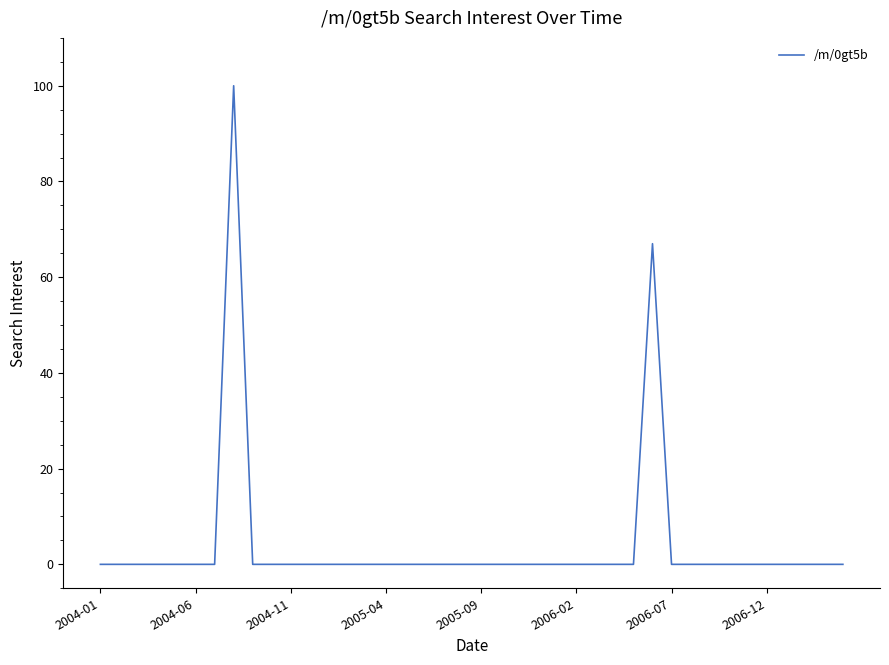

What is the maximum value shown in the chart?

100